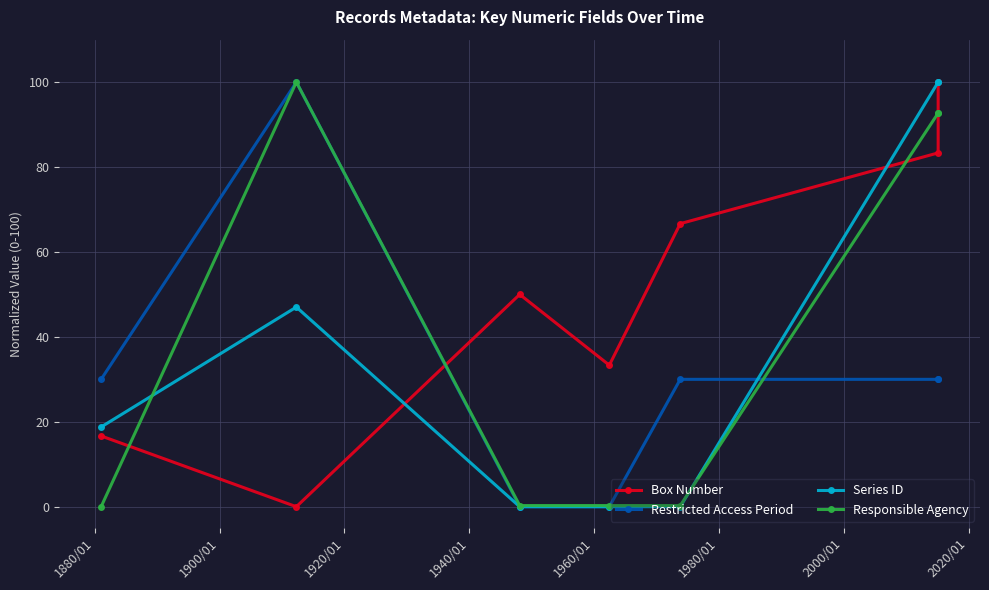

What are all the series names shown in the legend?

Box Number, Restricted Access Period, Series ID, Responsible Agency